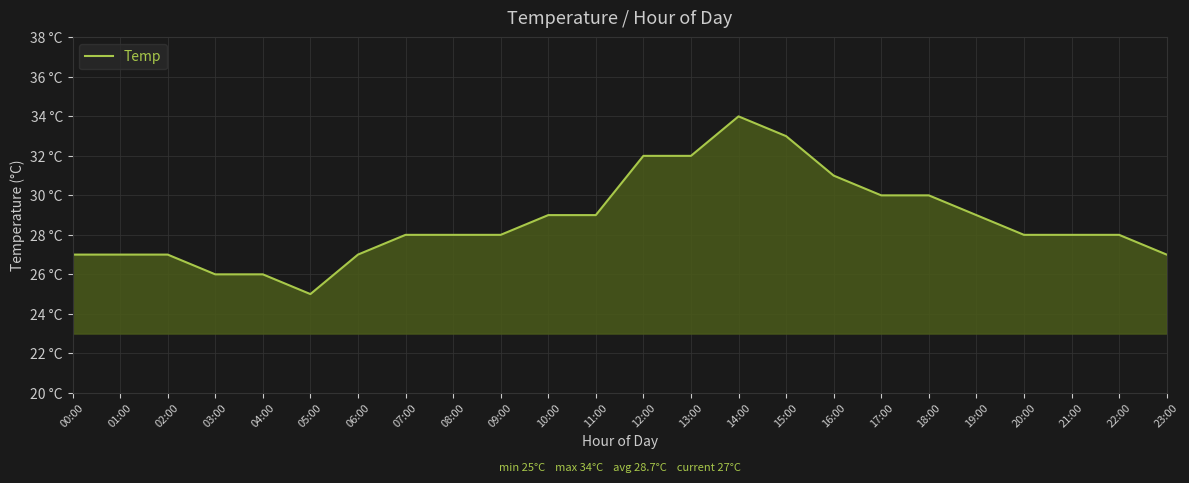

Rank the categories by value from highest to lowest.

14:00, 15:00, 12:00, 13:00, 16:00, 17:00, 18:00, 10:00, 11:00, 19:00, 07:00, 08:00, 09:00, 20:00, 21:00, 22:00, 00:00, 01:00, 02:00, 06:00, 23:00, 03:00, 04:00, 05:00